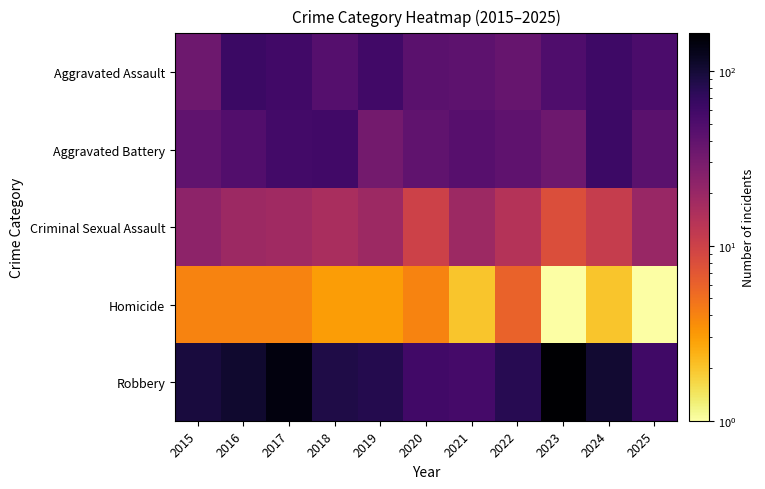

At which category is the sum across all series the highest?

2017